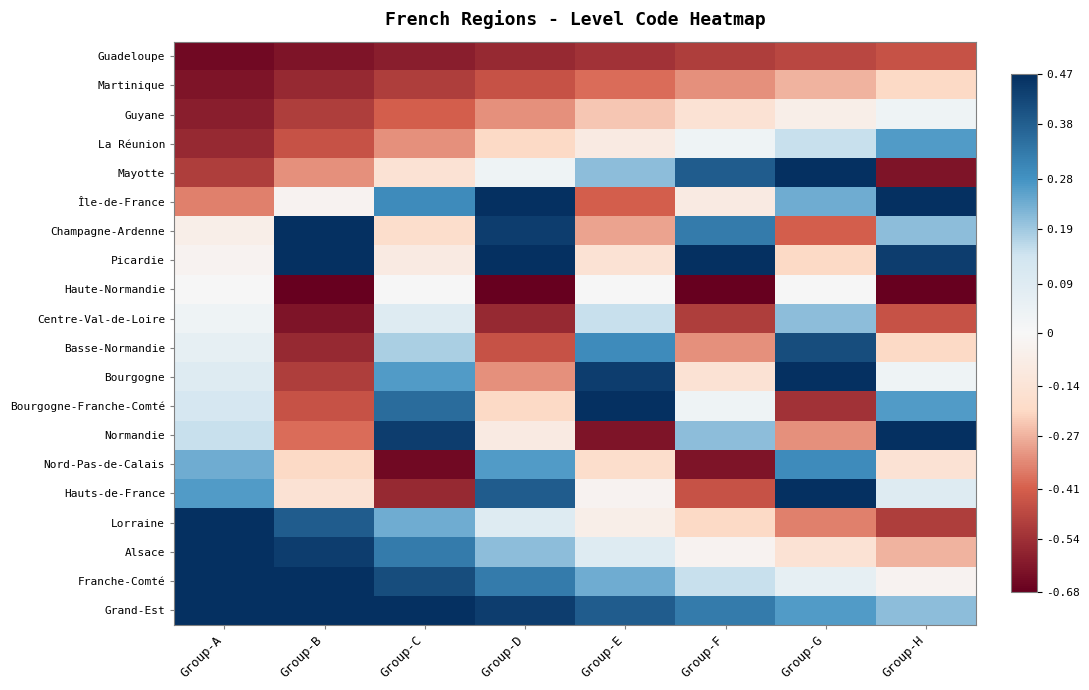

Rank the series by their maximum value, from highest to lowest.

Île-de-France, Picardie, Bourgogne, Grand-Est, Bourgogne-Franche-Comté, Franche-Comté, Mayotte, Champagne-Ardenne, Alsace, Lorraine, Normandie, Hauts-de-France, Basse-Normandie, Nord-Pas-de-Calais, La Réunion, Centre-Val-de-Loire, Guyane, Haute-Normandie, Martinique, Guadeloupe